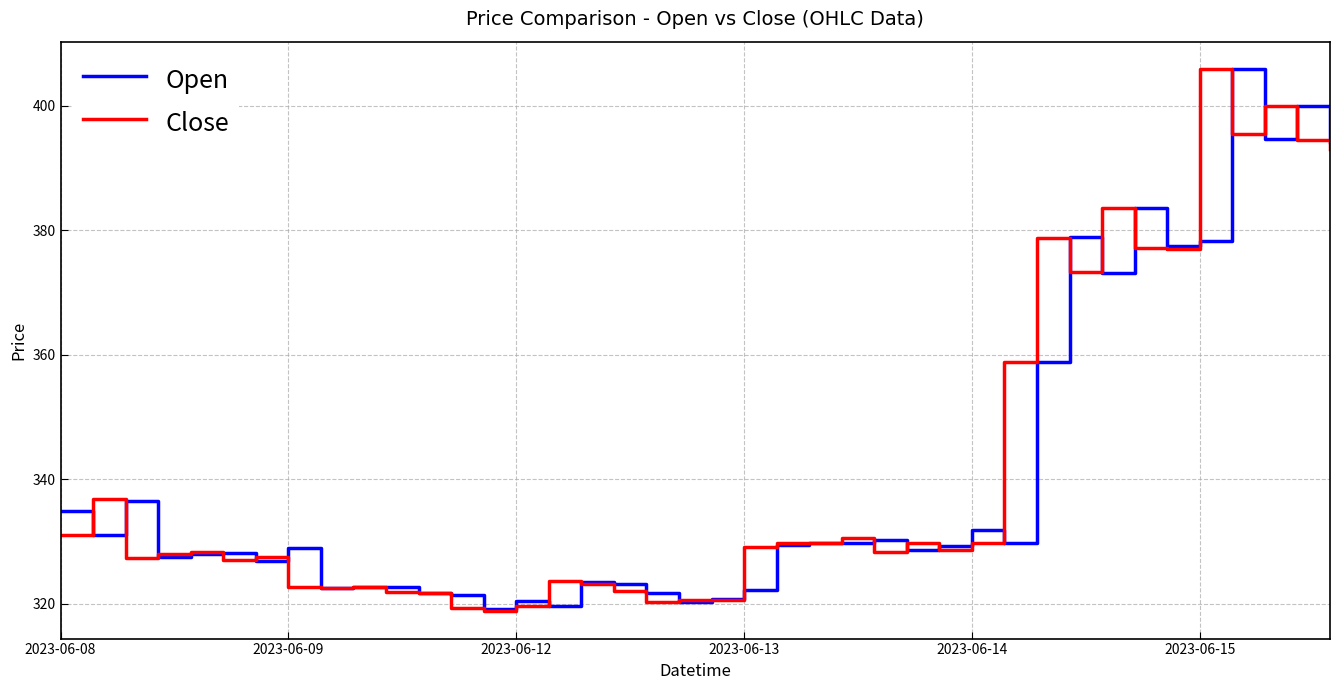

What is the lowest value of the Close series?

318.8